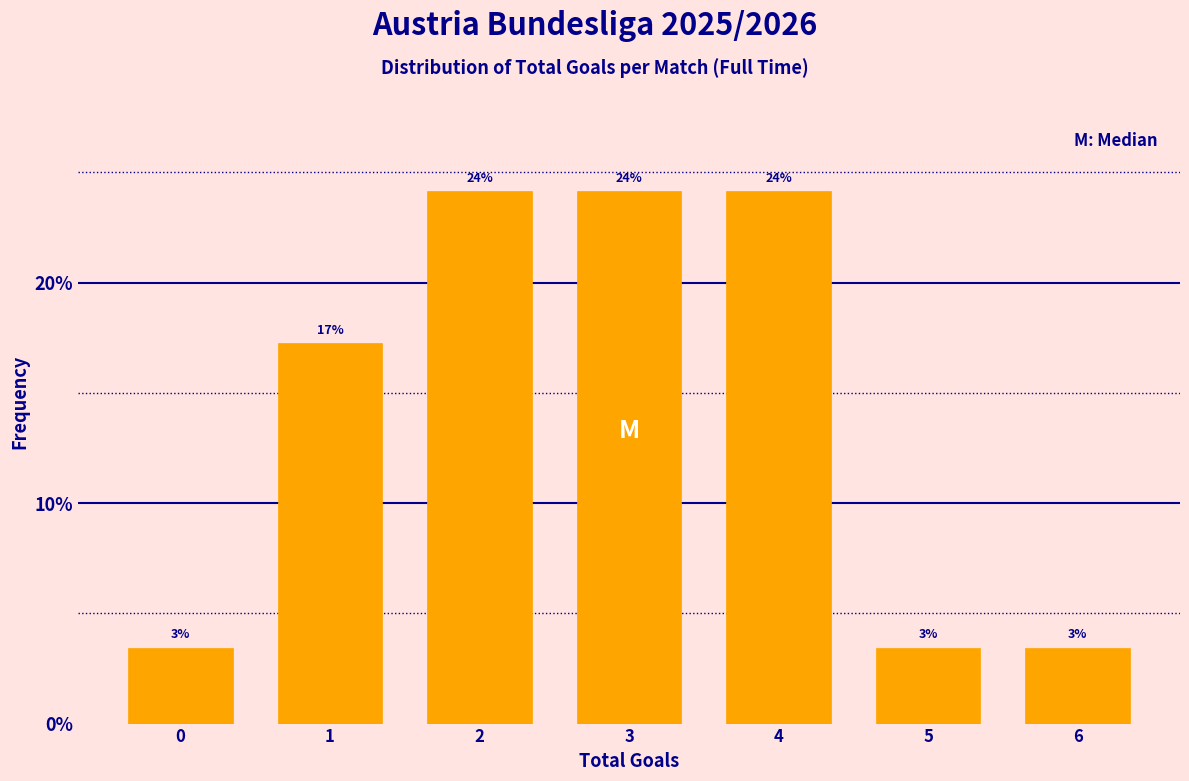

How many bars are there in total?

7